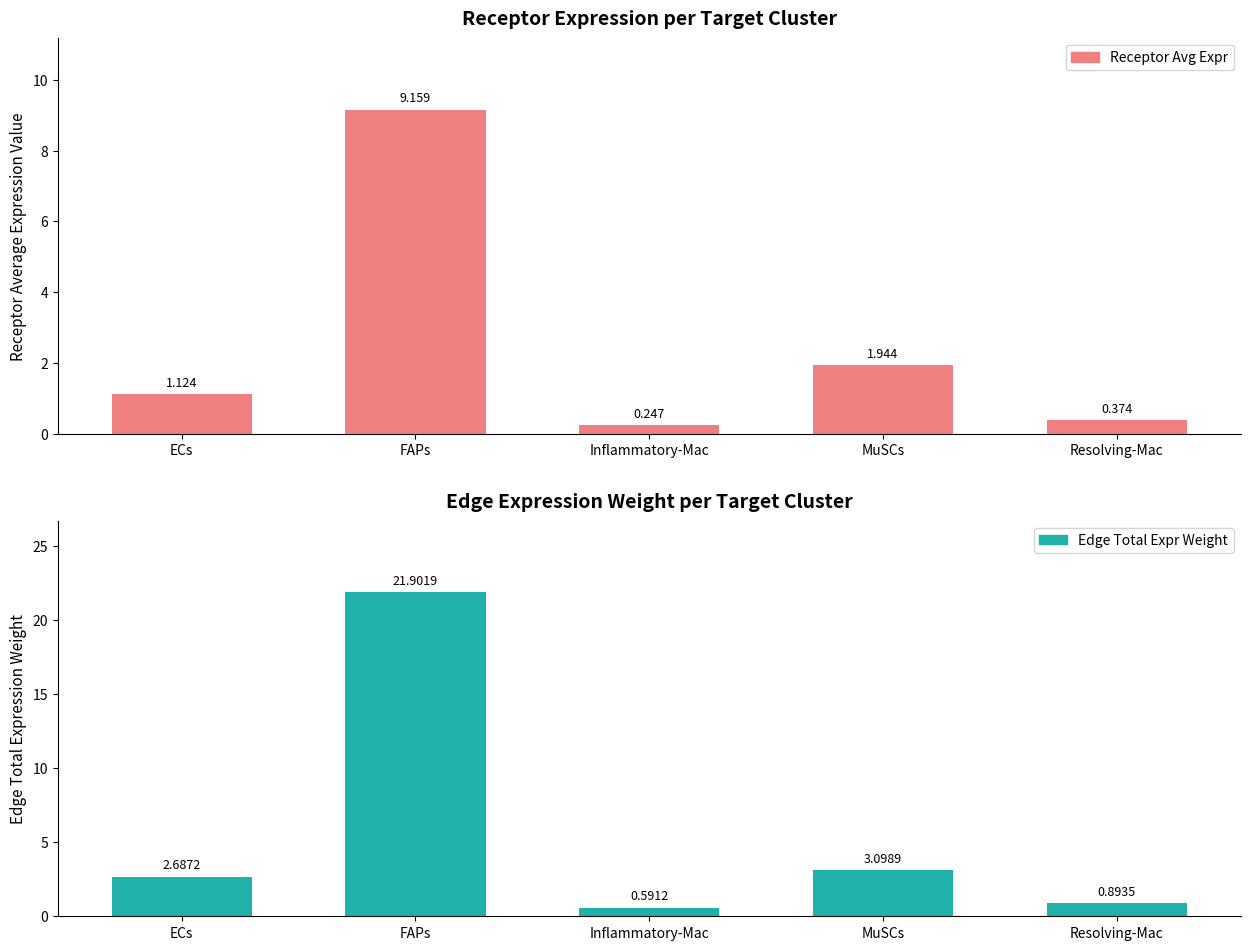

At which category is the sum across all series the highest?

FAPs